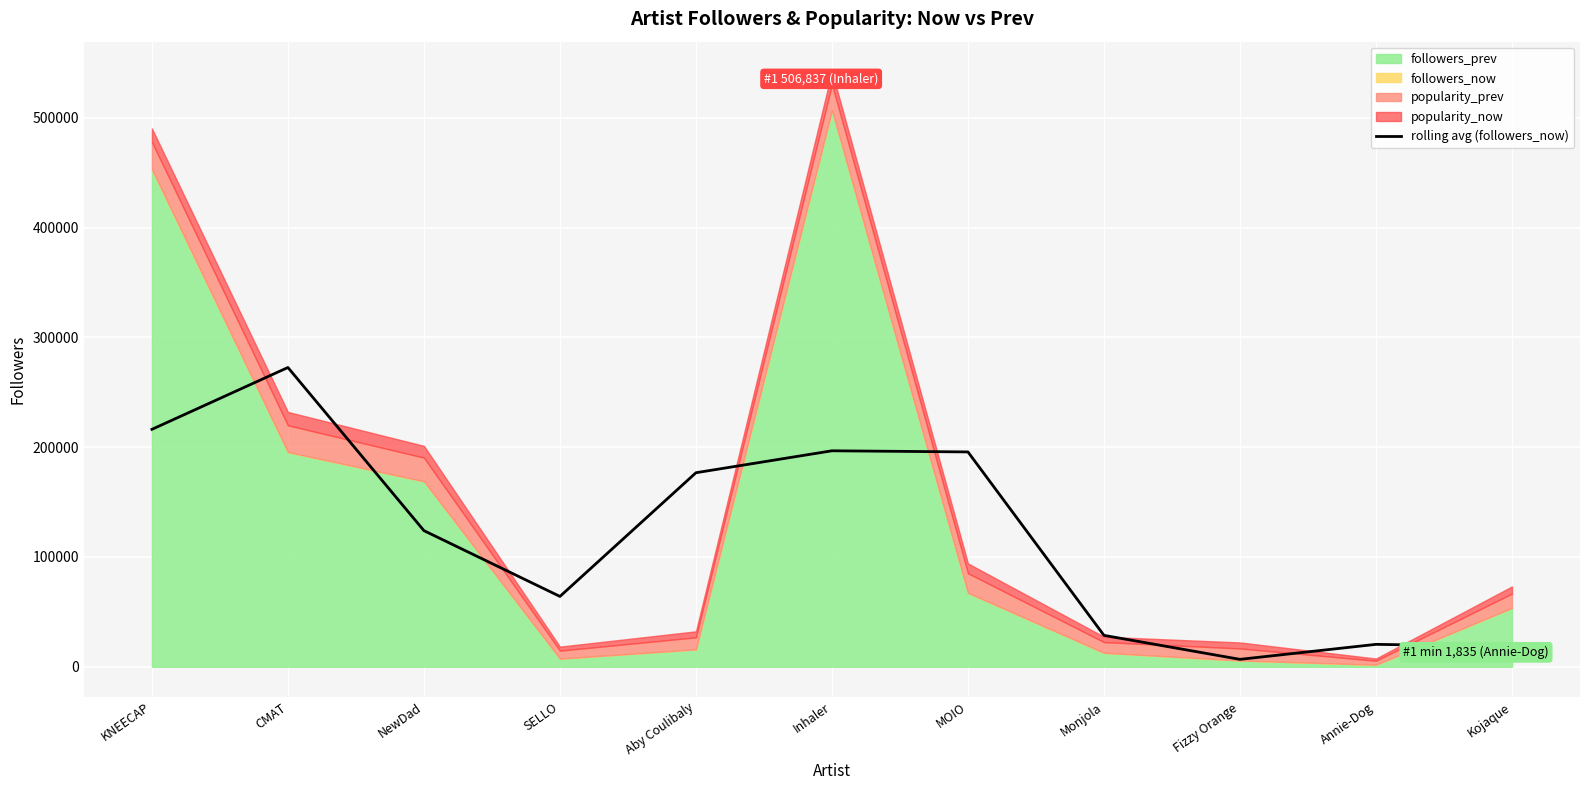

How many data points does each series have?

11